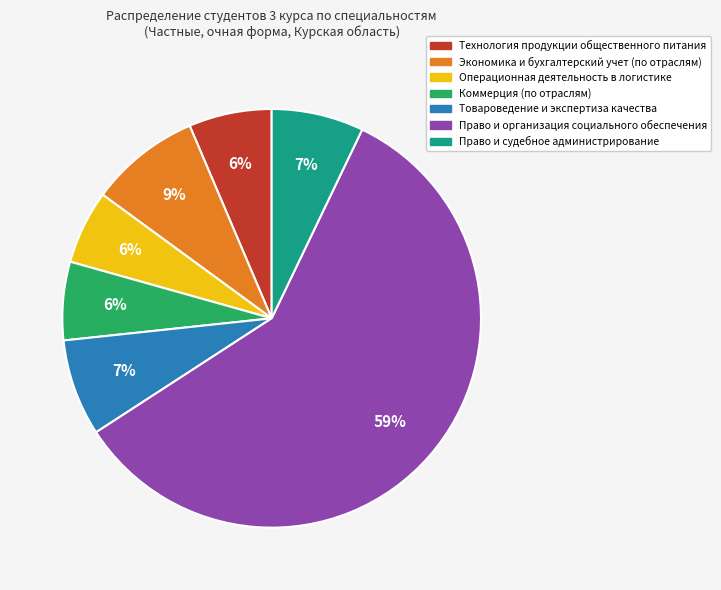

How many segments does this pie chart have?

7